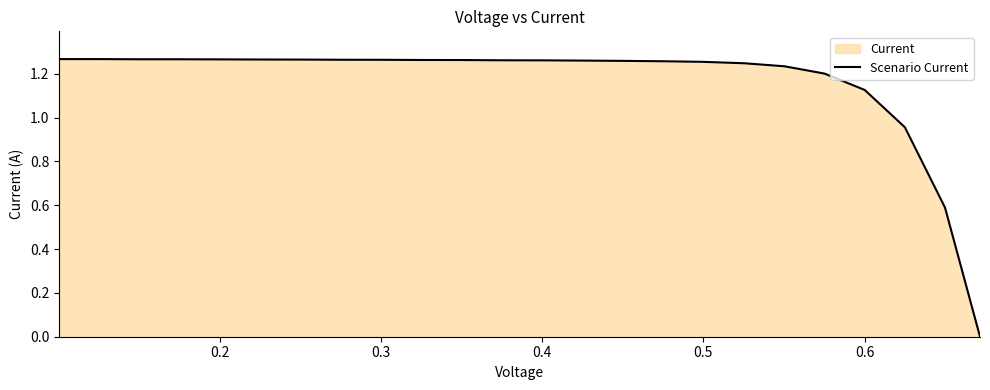

The chart shows a value of 0.5 at 0.2. True or false?

False